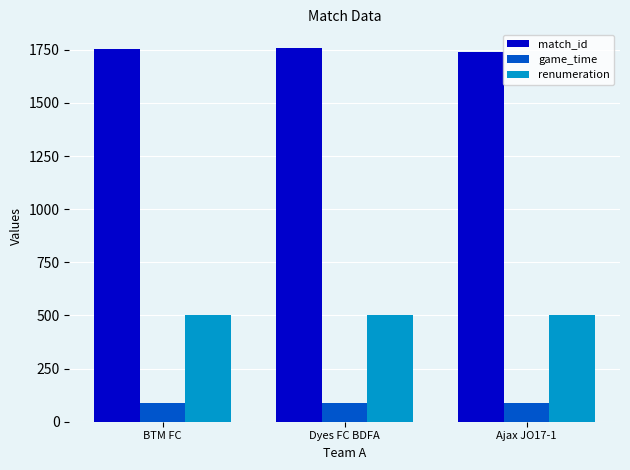

At how many categories does at least one series exceed 1009?

3